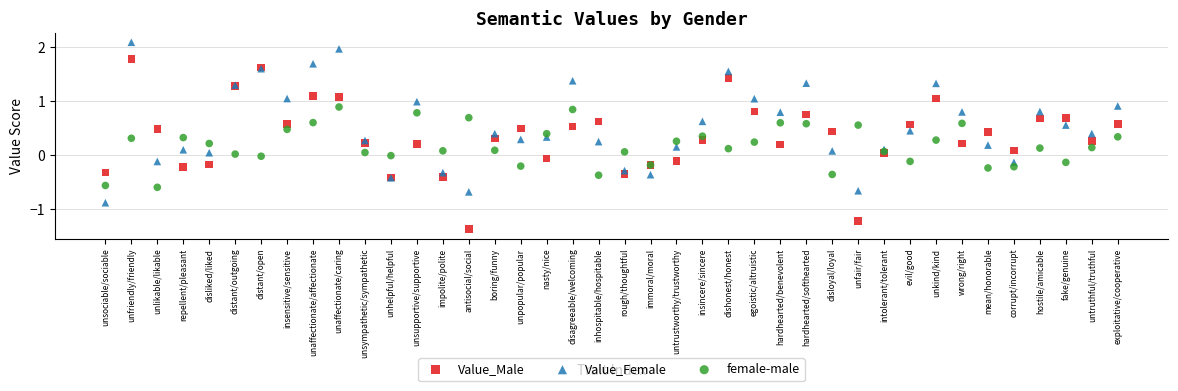

Which series contains the lowest Y value?

Value_Male